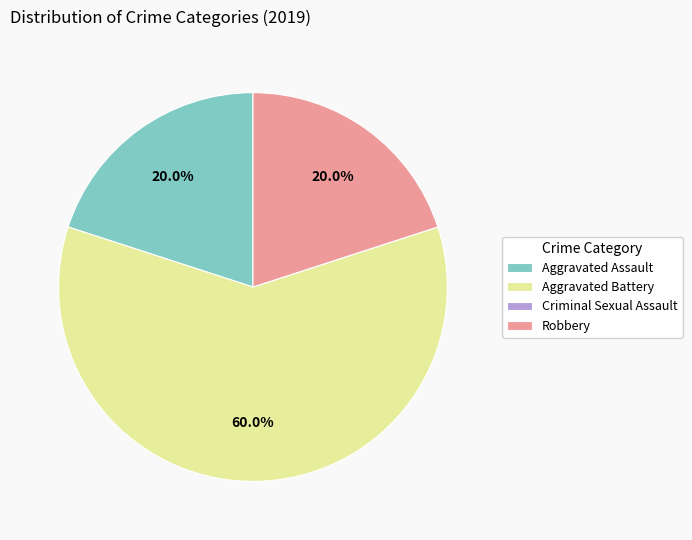

What percentage is the Robbery slice, to the nearest percent?

20%